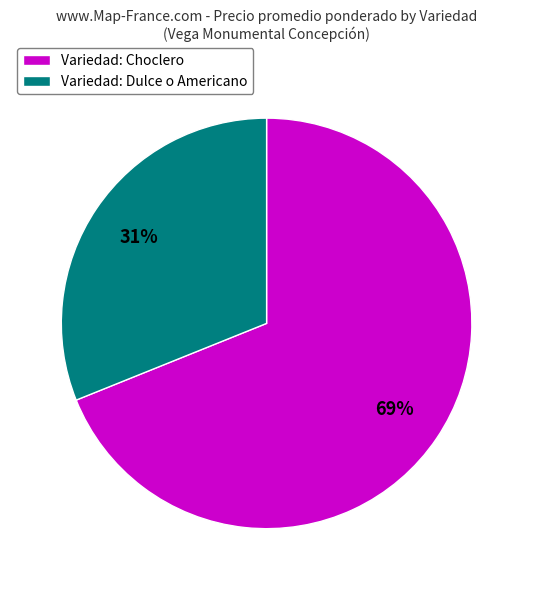

Rank the categories by value from highest to lowest.

Variedad: Choclero, Variedad: Dulce o Americano